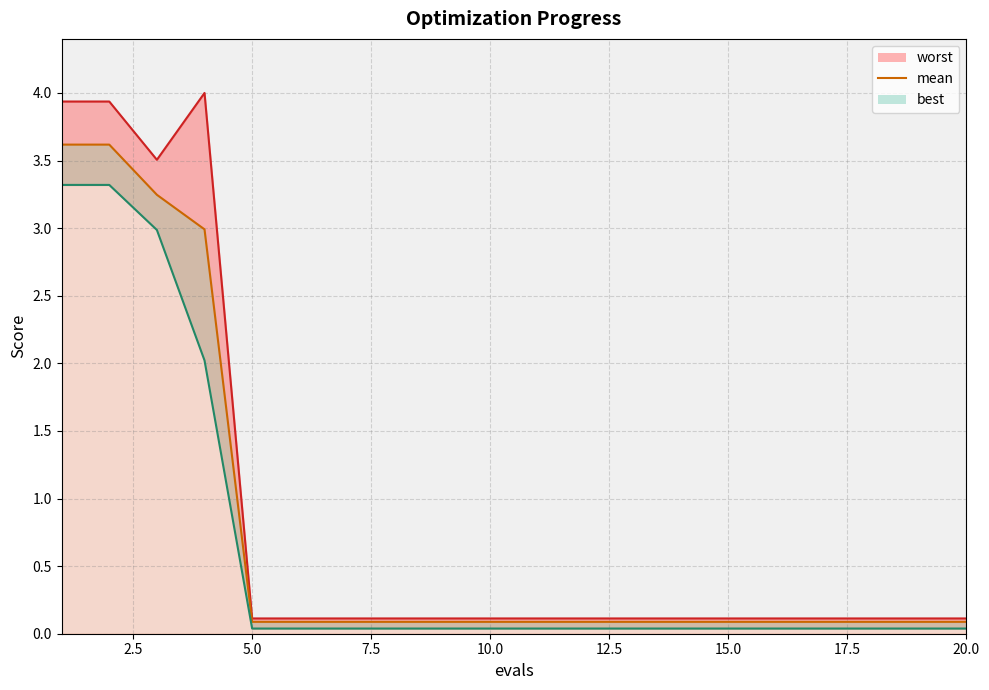

True or false: best_line and worst_line cross at least once.

False